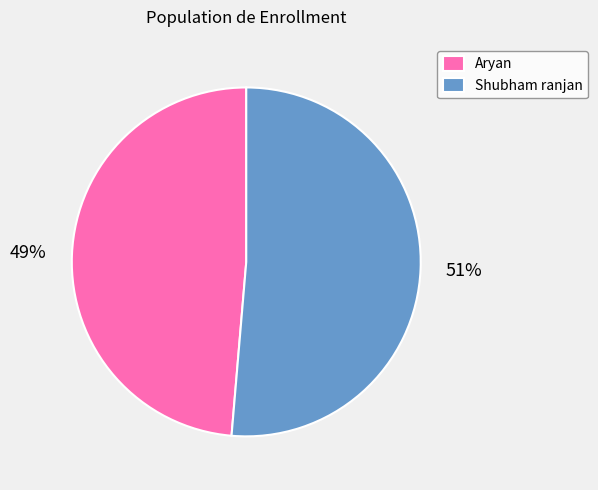

To the nearest percent, what is the combined percentage of Aryan and Shubham ranjan?

100%